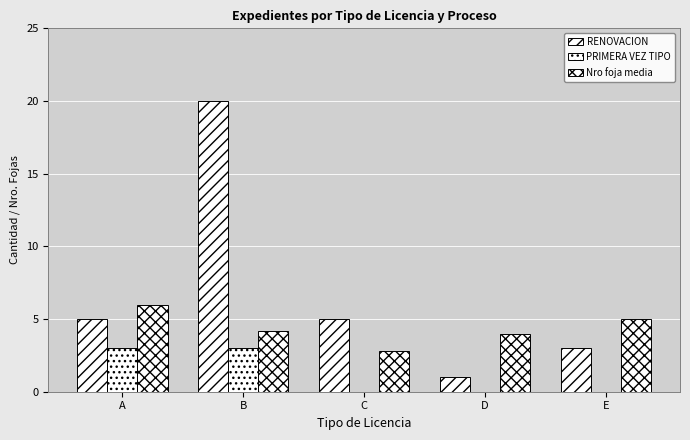

Are the bars grouped side by side (vs. stacked)?

Yes